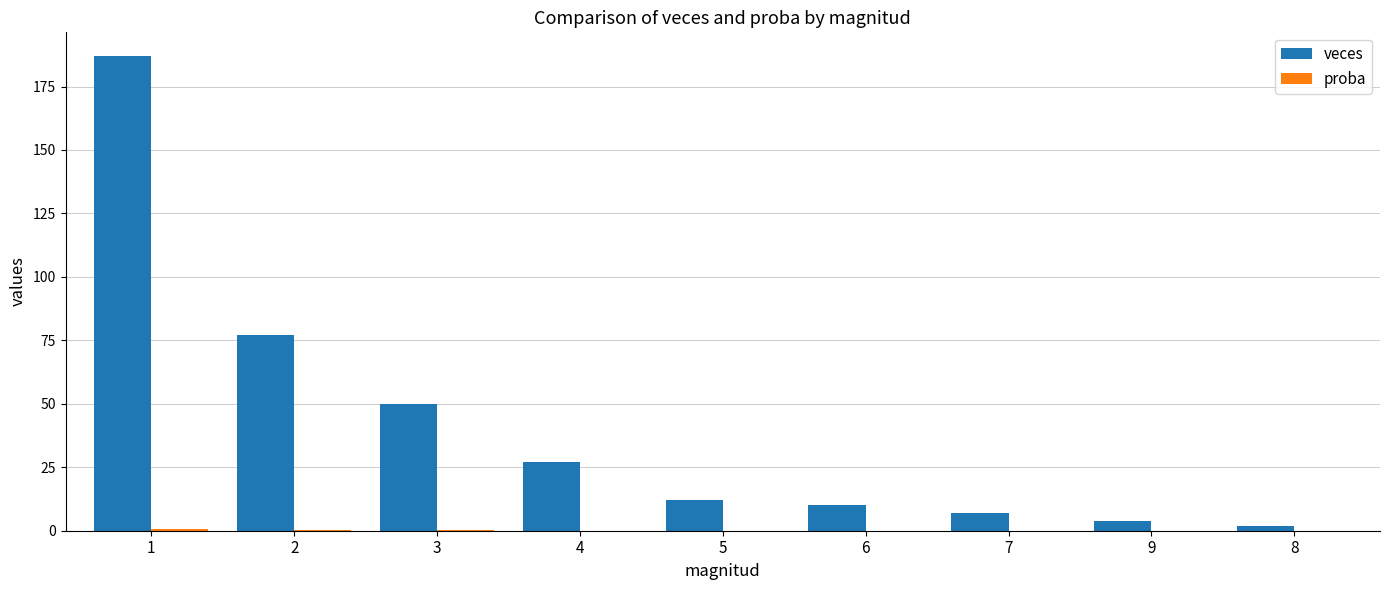

The veces series shows 41.1 at 4. True or false?

False